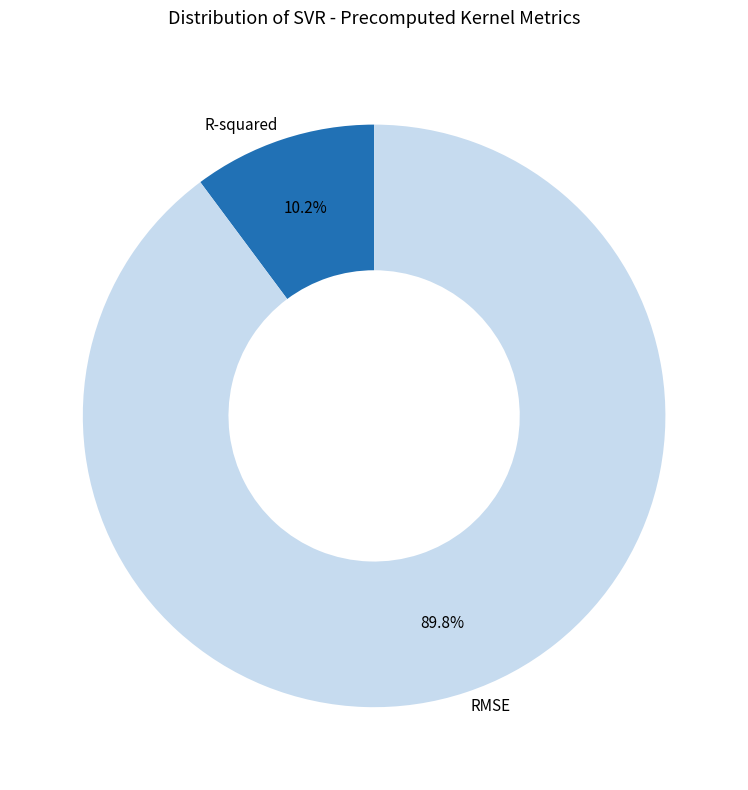

Rank the categories by value from lowest to highest.

R-squared, RMSE